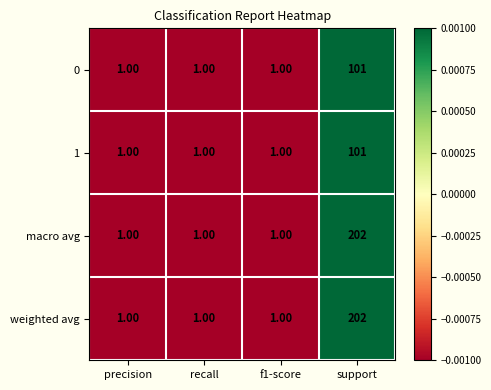

At which category does the chart reach its peak across all series?

support